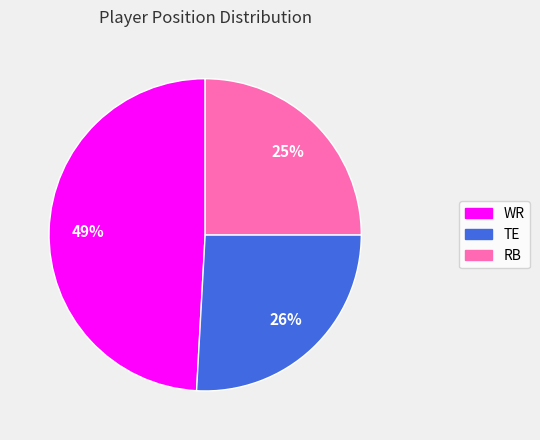

How many segments does this pie chart have?

3